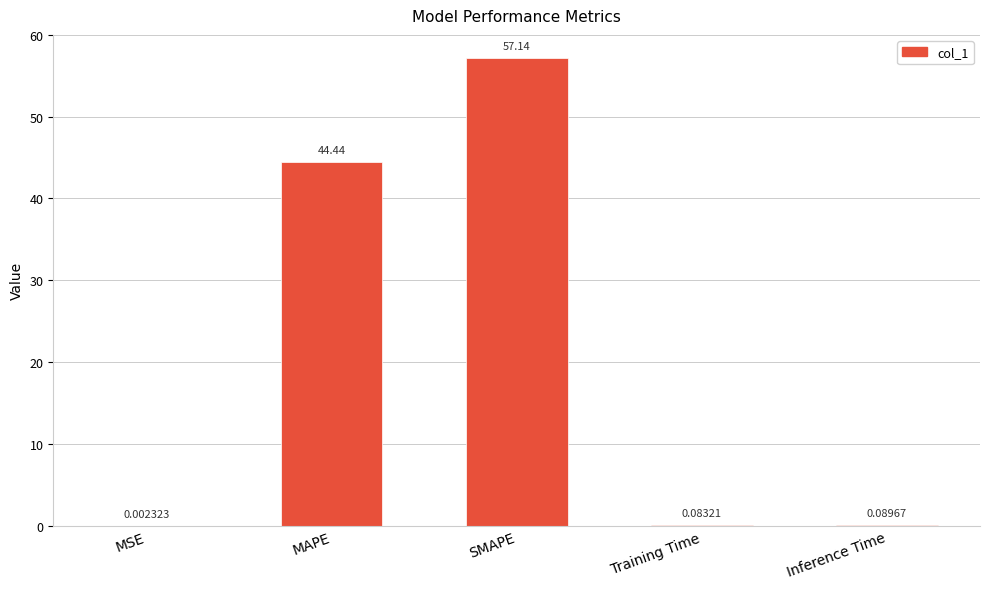

Which label corresponds to the largest value in the chart?

SMAPE